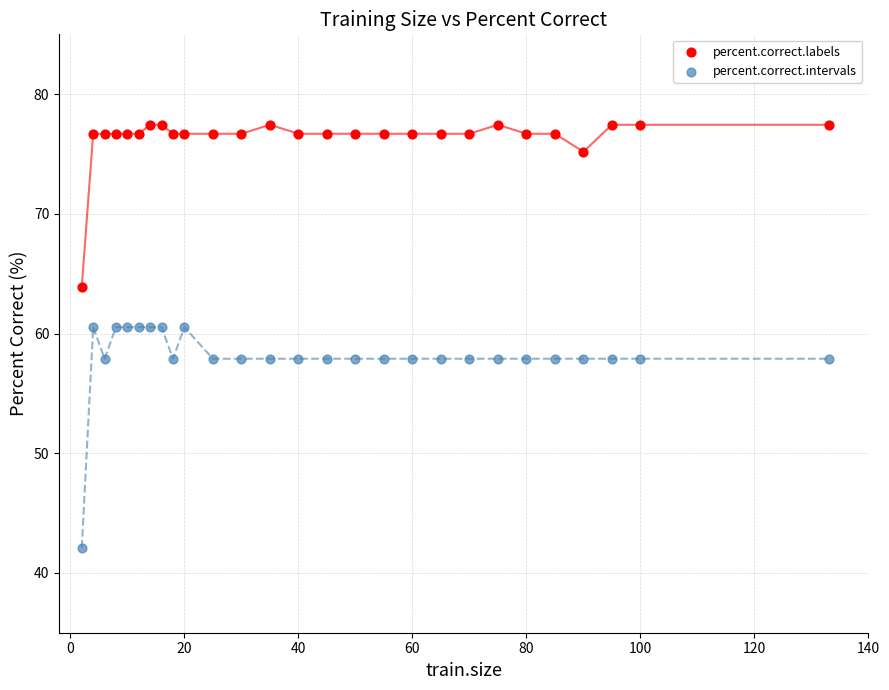

Which series has the widest spread of Y values?

percent.correct.intervals